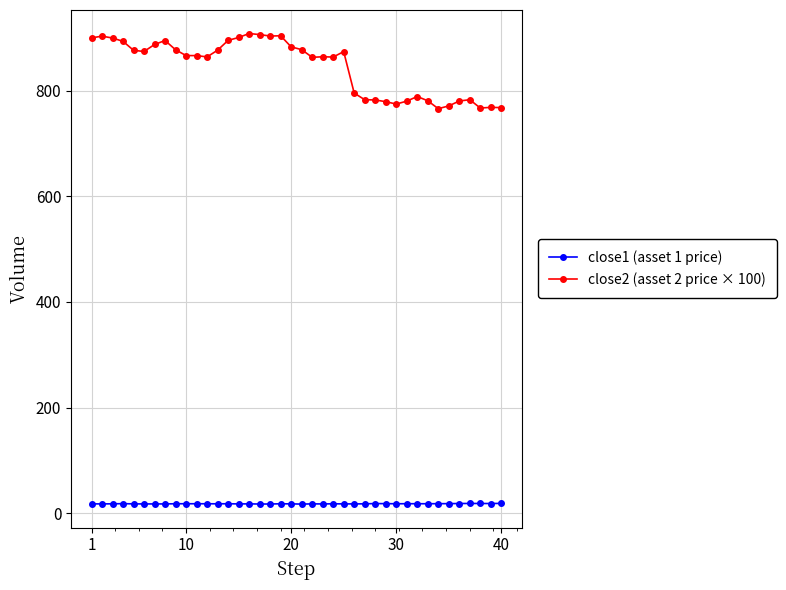

What is the average value of the close1 (asset 1 price) series?

17.9